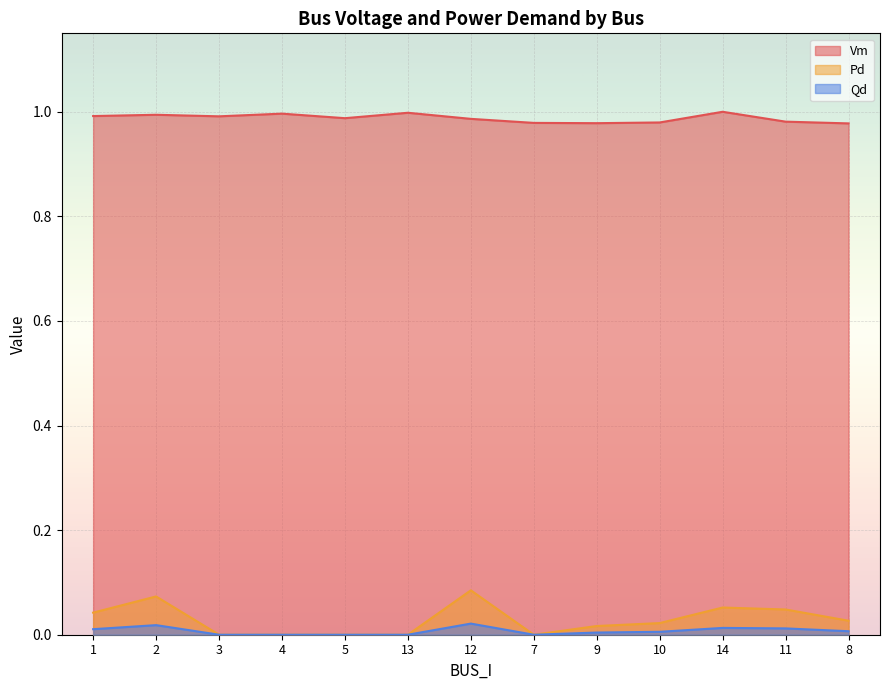

True or false: Vm and Qd cross at least once.

False